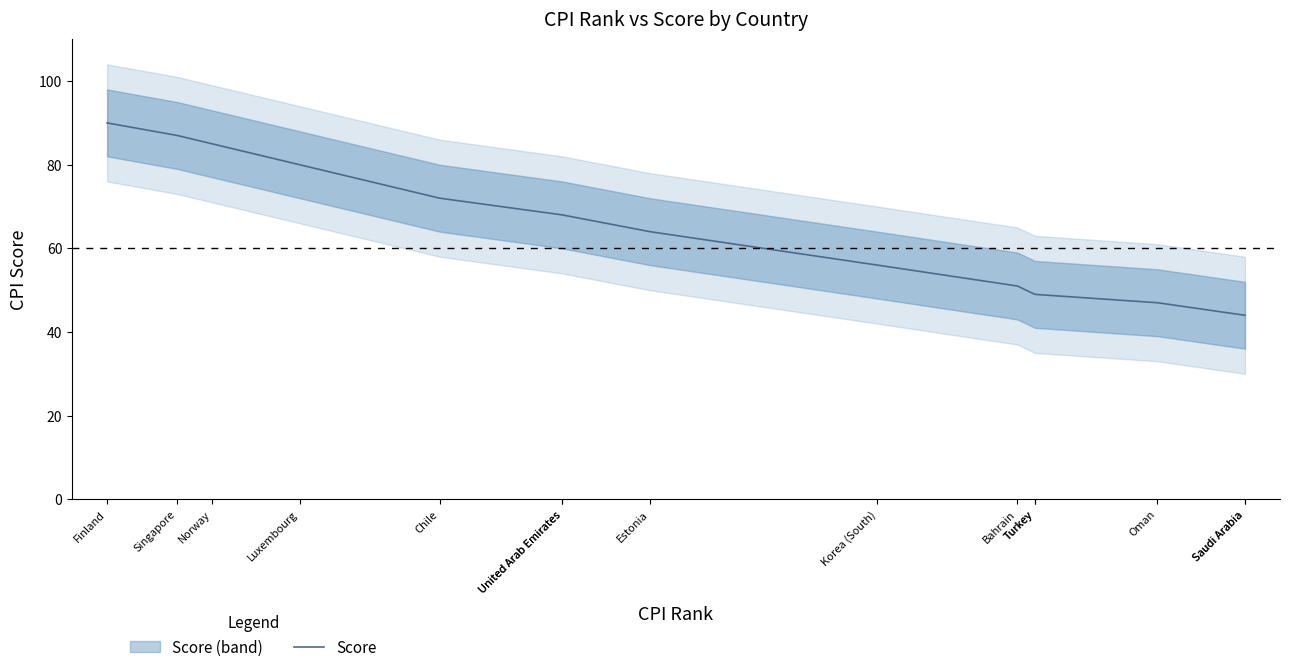

The value at Chile is 72. True or false?

True